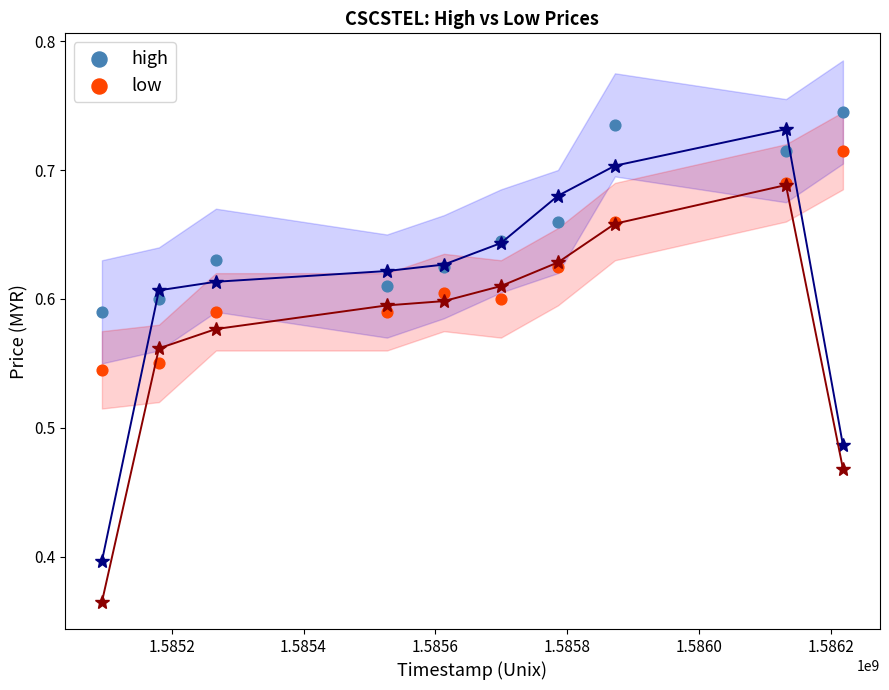

Which series reaches the maximum Y coordinate?

high